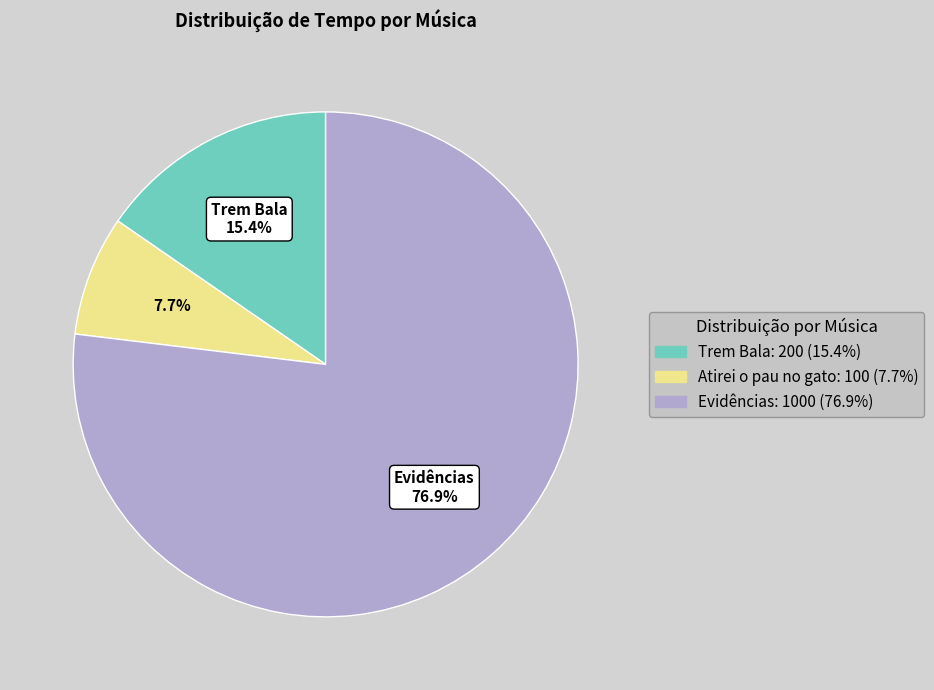

Is there any slice that represents more than half of the pie?

Yes